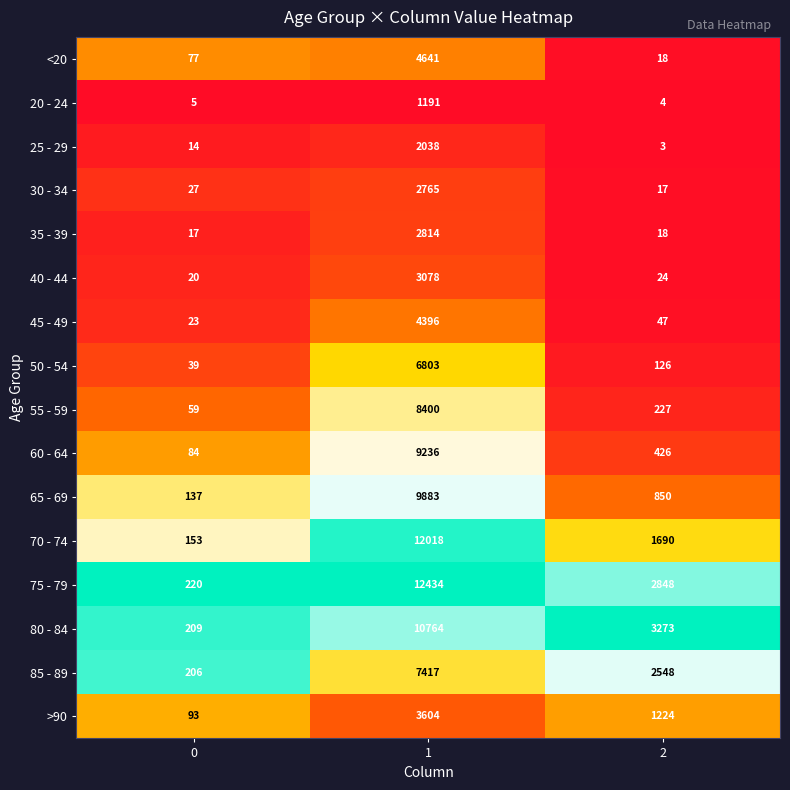

At which category is the sum across all series the highest?

1